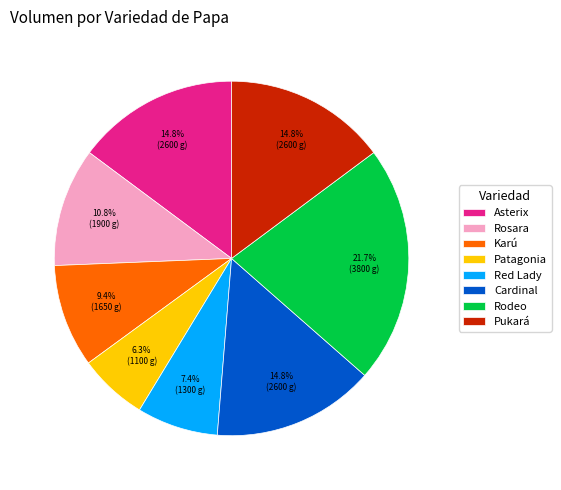

Does Red Lady represent more than half of the total?

No